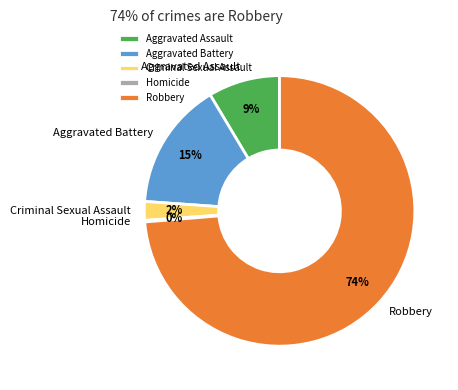

To the nearest percent, what percentage of the pie is Aggravated Battery?

15%